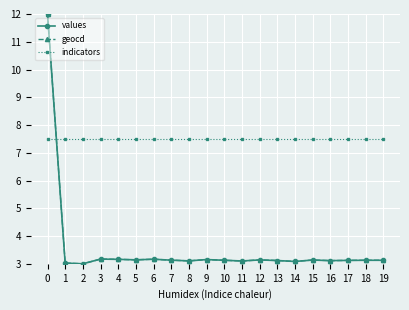

How many times do geocd and indicators cross each other?

1